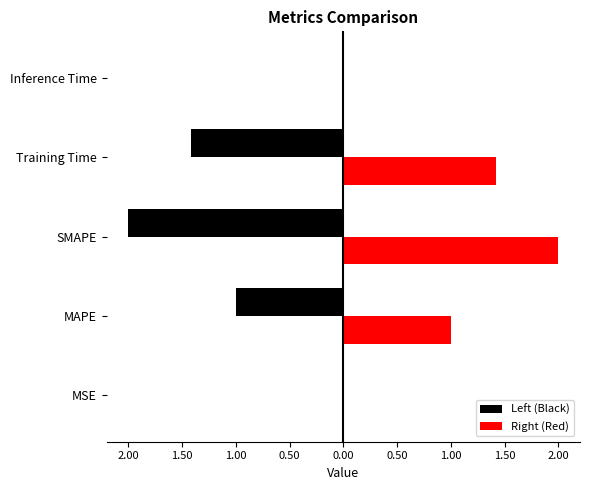

What are all the series names shown in the legend?

Left (Black), Right (Red)